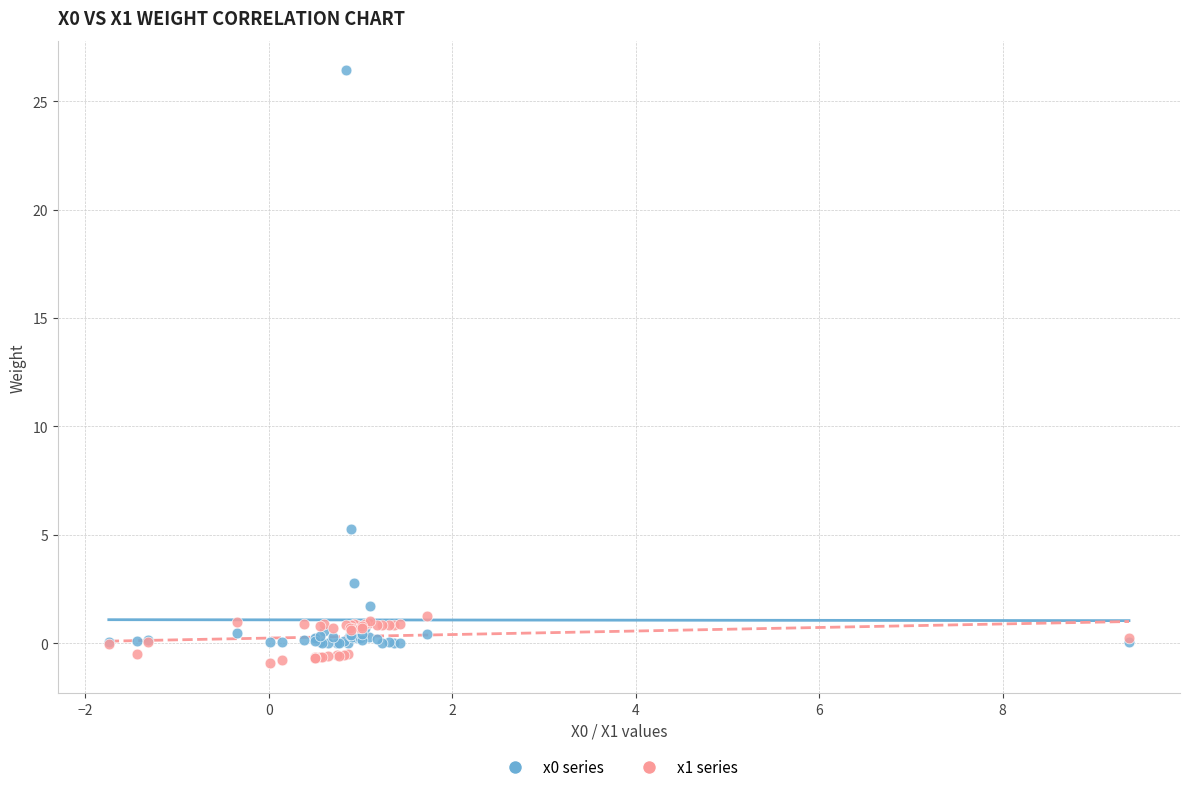

What is the X range (max minus min) for the scatter plot?

11.1